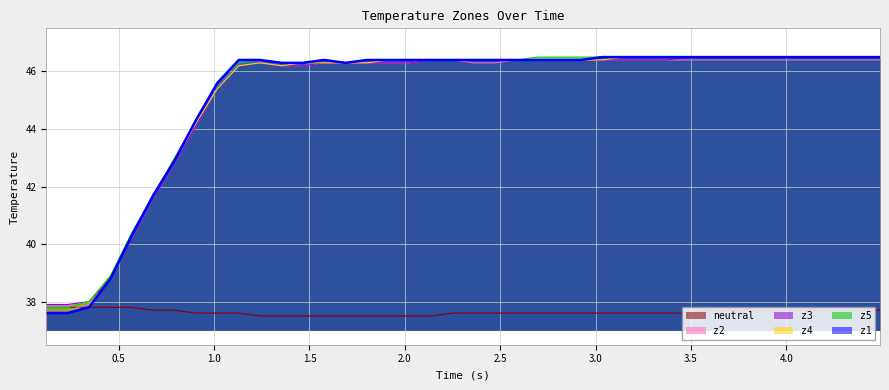

True or false: neutral and z3 cross at least once.

False